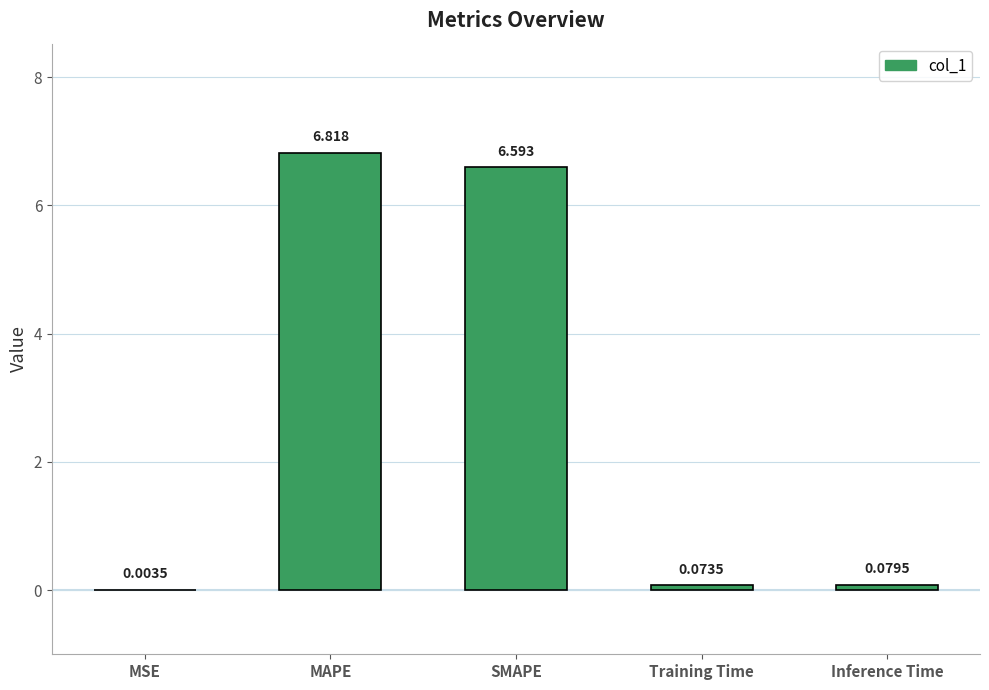

What is the average value?

2.7